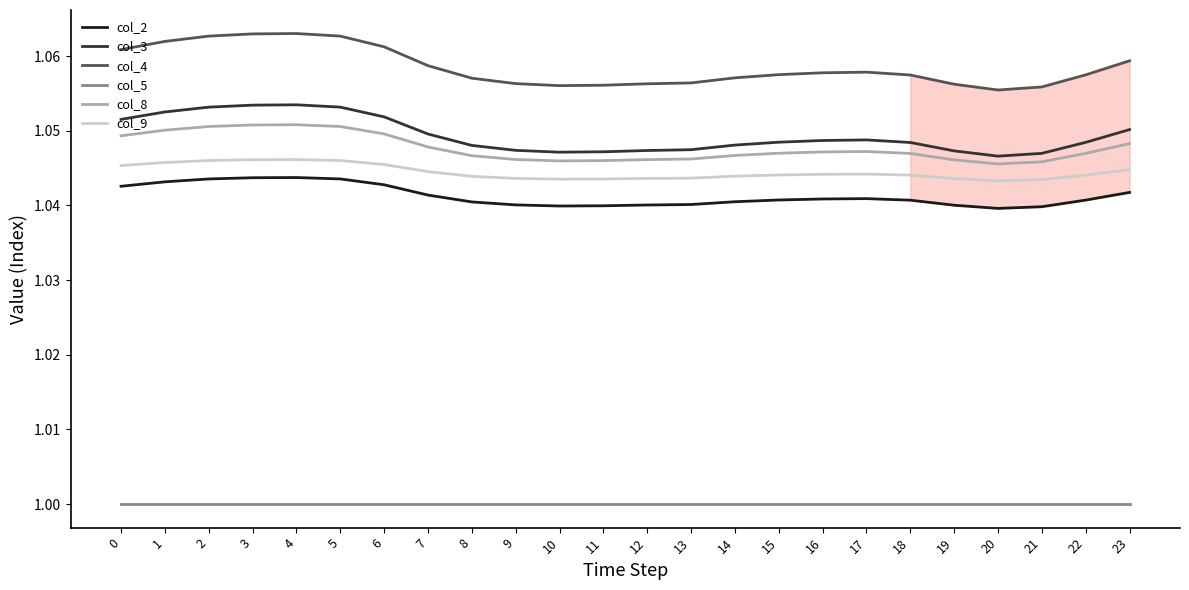

Count the number of categories in the chart.

24